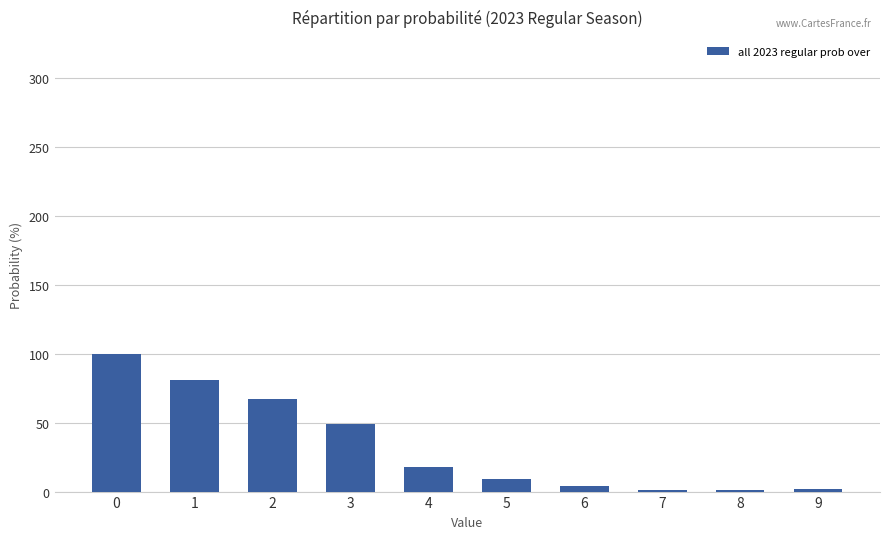

How many bars are there in total?

10